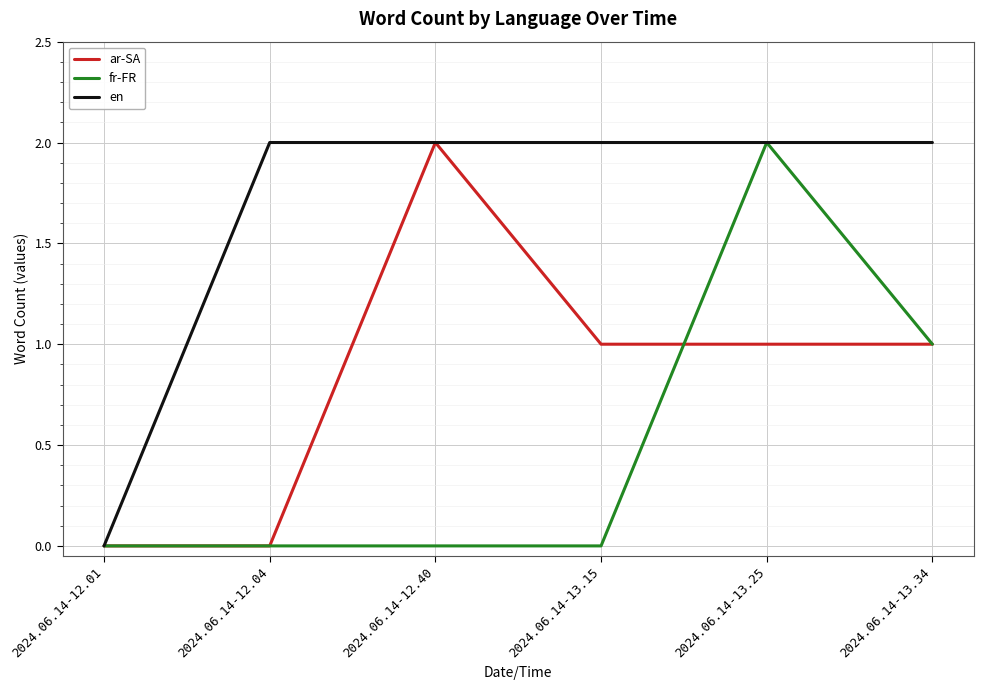

What is the highest value of the en series?

2